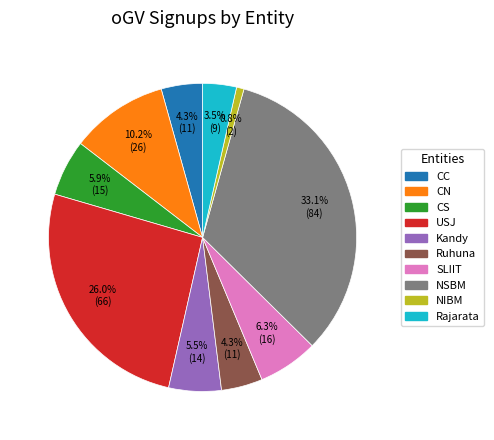

Combined, do CC and Rajarata account for over 50%?

No